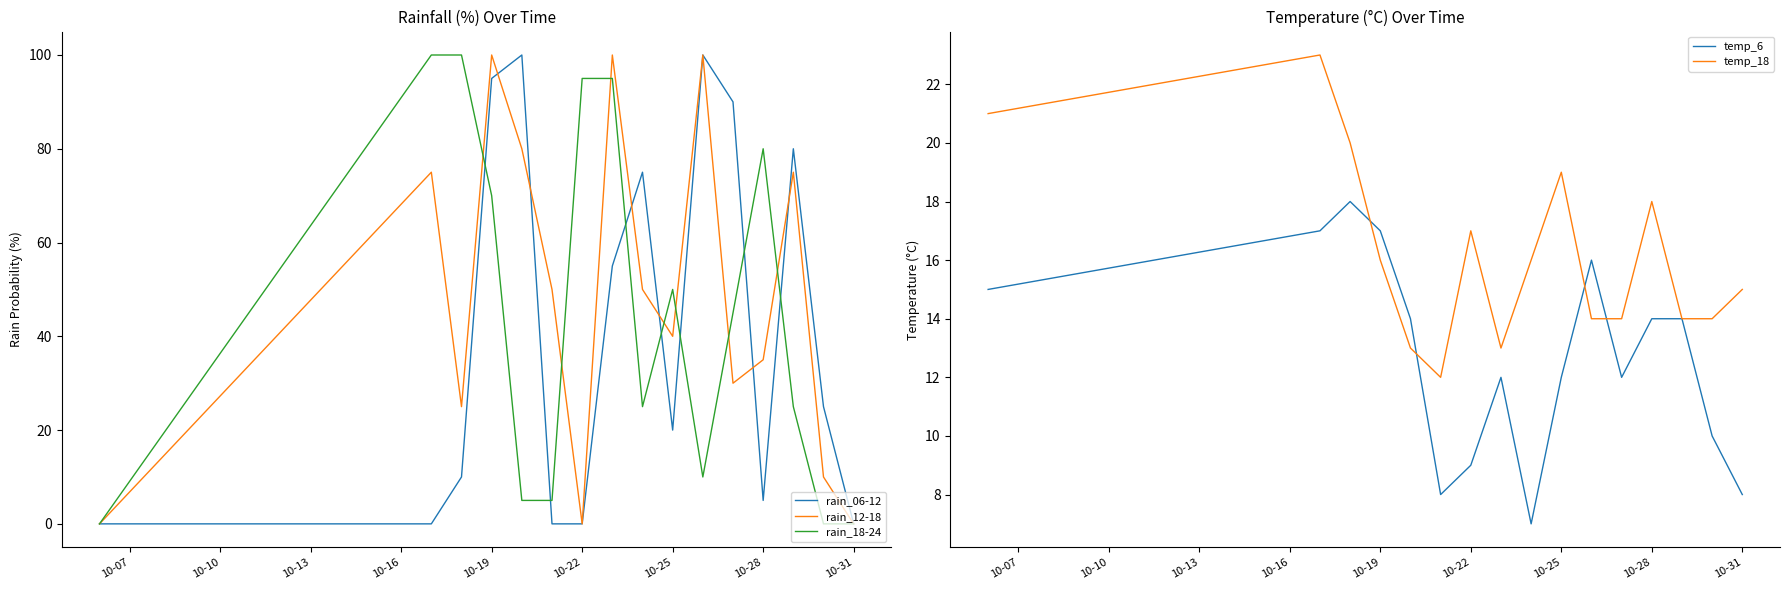

What is the maximum value for rain_18-24?

100